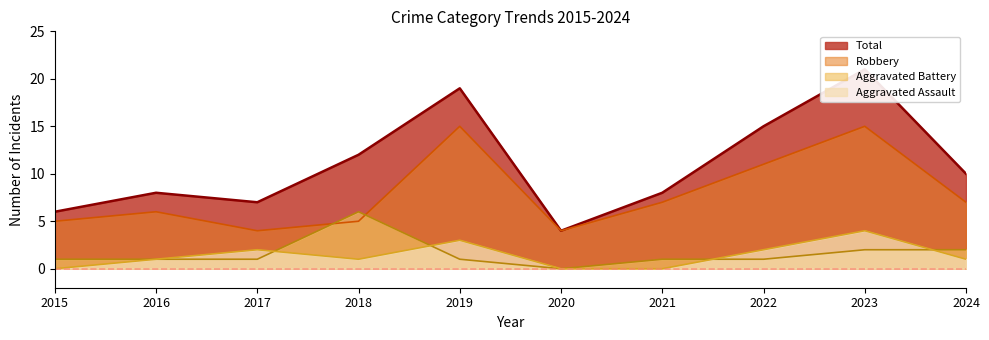

What is the sum of the Total values at 2022 and 2023?

36